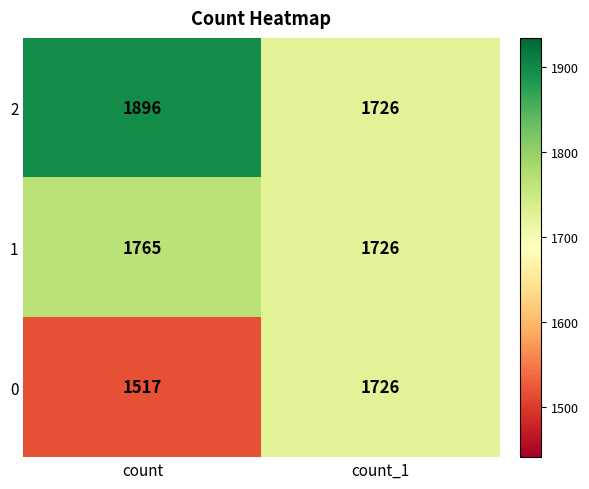

Rank the series at count from highest to lowest value.

2, 1, 0